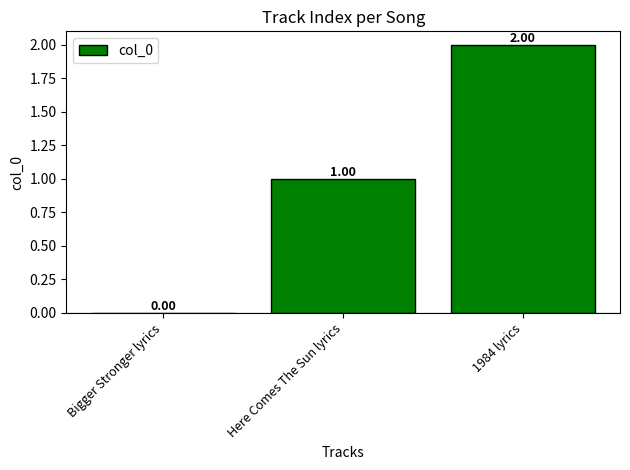

What is the change in value from Bigger Stronger lyrics to 1984 lyrics?

+2